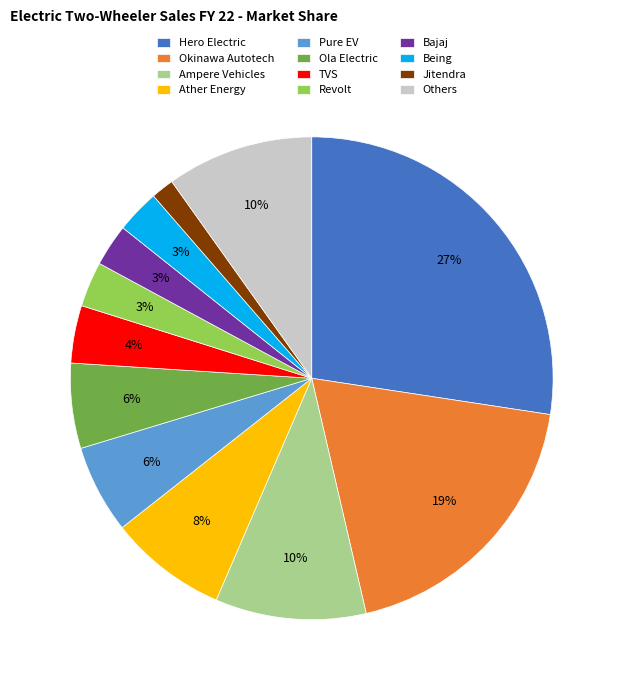

To the nearest percent, what is the difference between the Jitendra and Revolt slice percentages?

1%